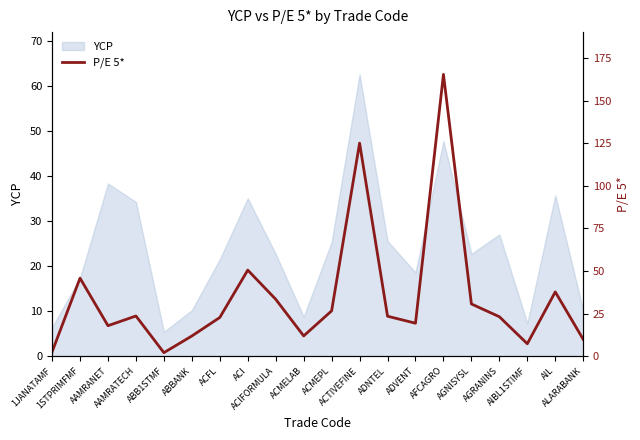

Reading right to left, what are all the values shown in this chart?

ALARABANK=9.9	AIL=37.7	AIBL1STIMF=7.3	AGRANINS=23.1	AGNISYSL=30.6	AFCAGRO=165.3	ADVENT=19.4	ADNTEL=23.5	ACTIVEFINE=125.0	ACMEPL=26.6	ACMELAB=11.9	ACIFORMULA=33.4	ACI=50.5	ACFL=22.7	ABBANK=11.9	ABB1STMF=2.1	AAMRATECH=23.6	AAMRANET=17.9	1STPRIMFMF=45.8	1JANATAMF=2.5